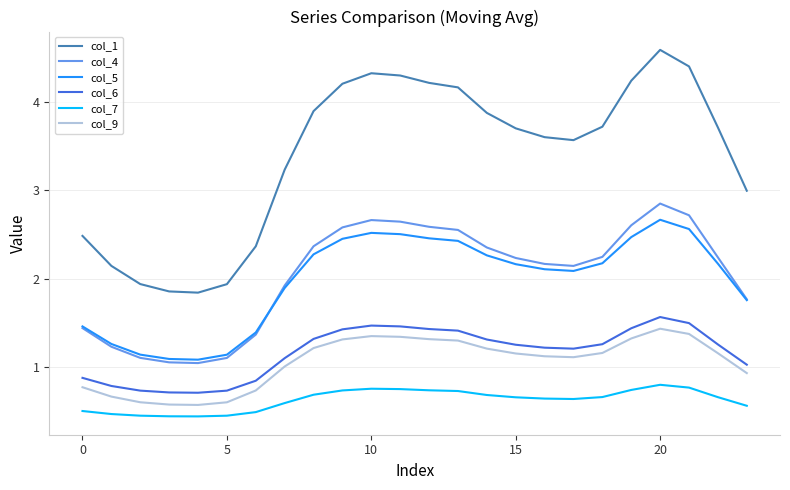

True or false: col_1 and col_5 cross at least once.

False